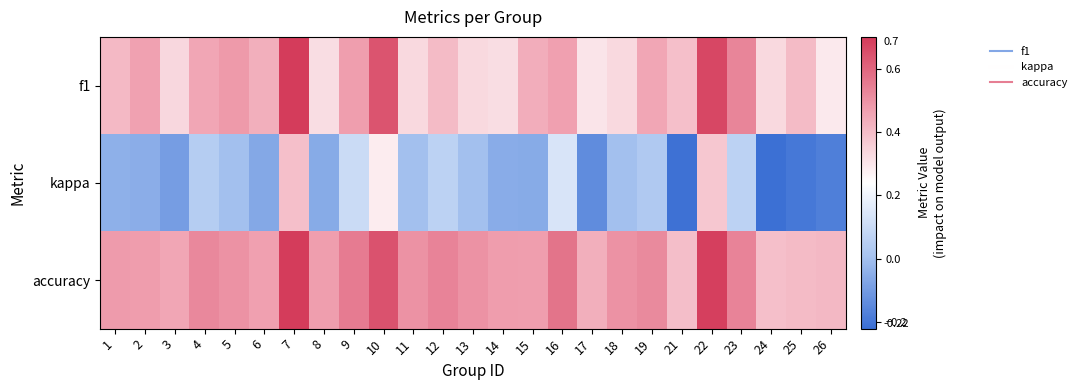

Between 25 and 10, which is larger?

10